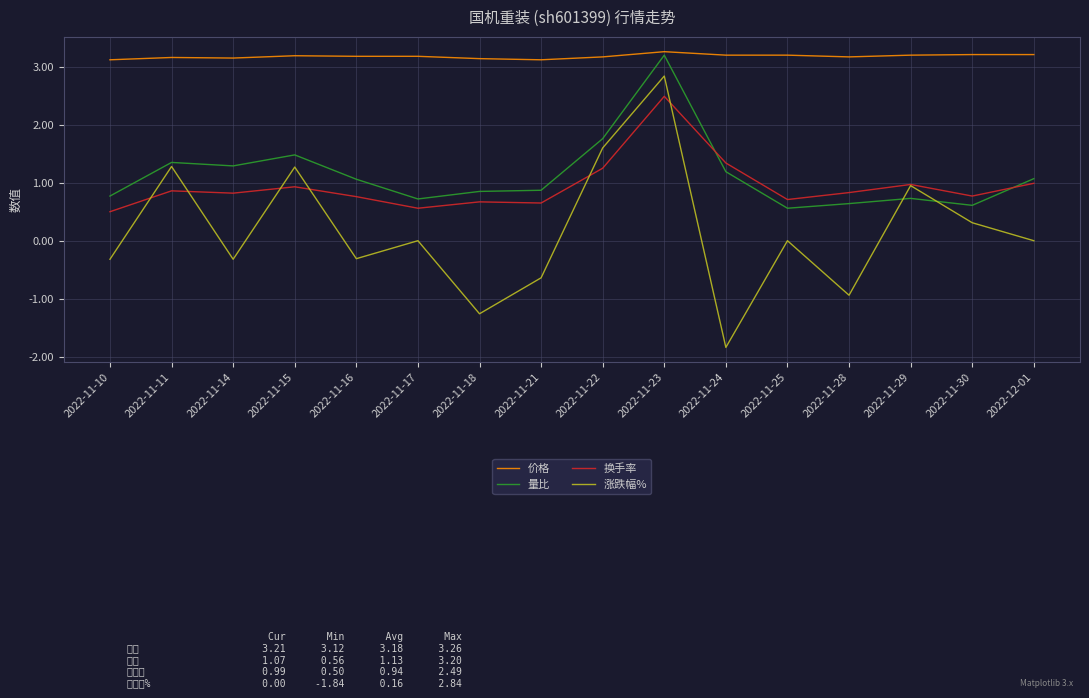

At which category is the sum across all series the highest?

2022-11-23